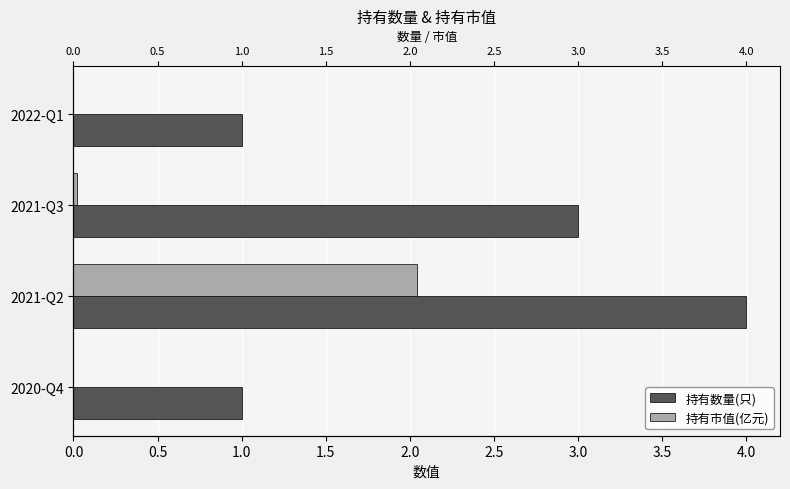

Are the bars horizontal?

Yes